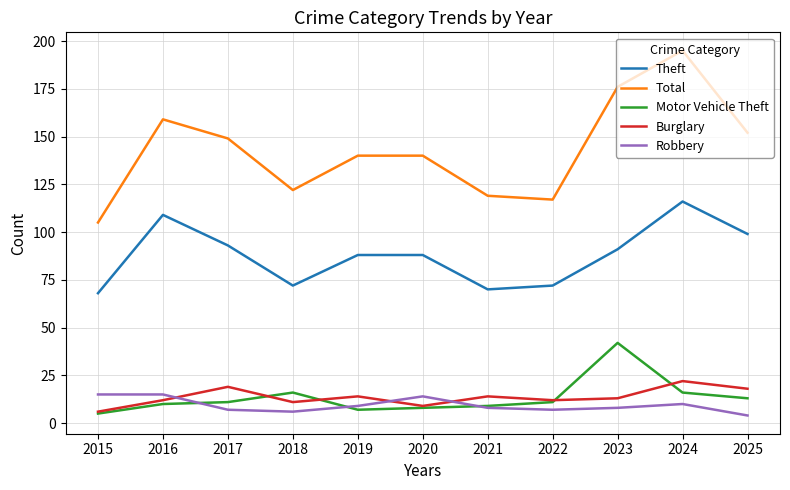

What are all the series names shown in the legend?

Theft, Total, Motor Vehicle Theft, Burglary, Robbery